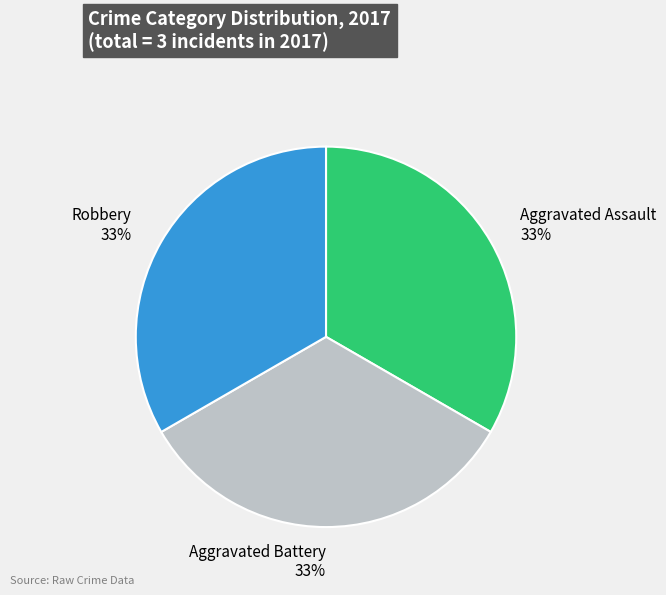

What is the ratio of the value at Aggravated Battery to the value at Robbery?

1.0